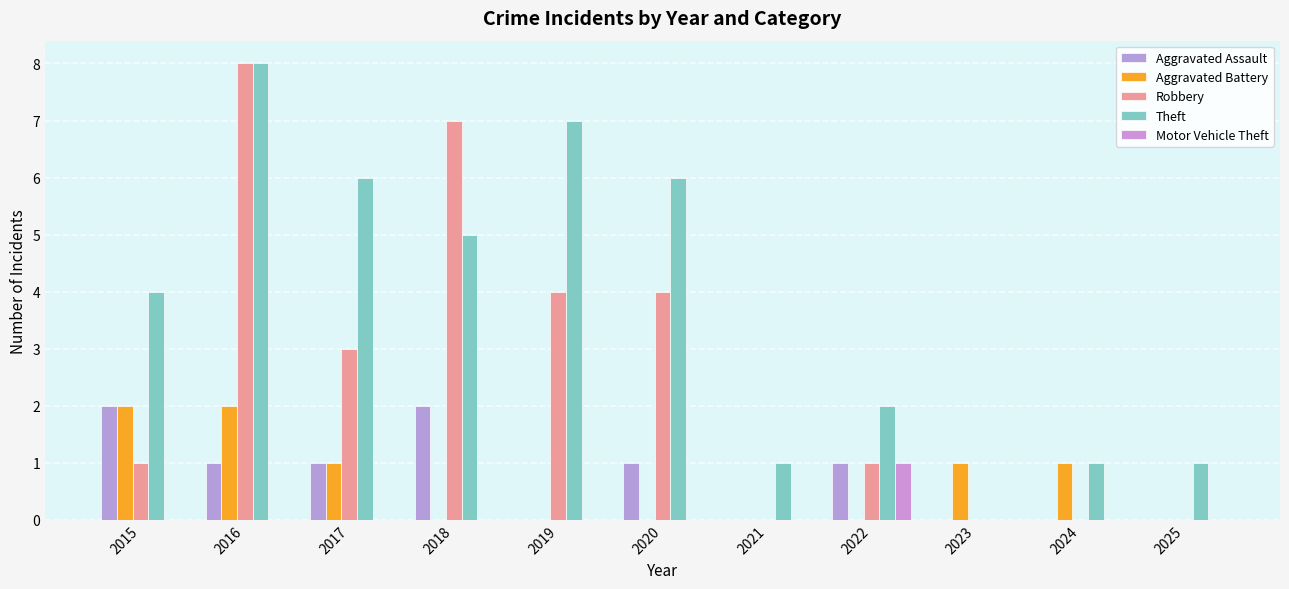

Does the chart contain stacked bars?

No